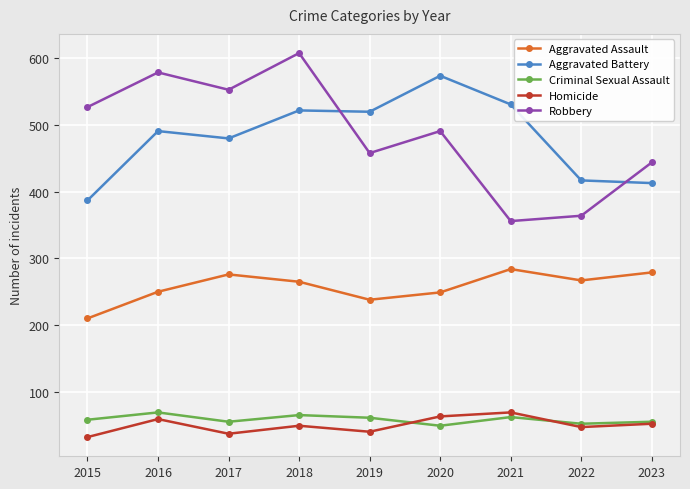

What is the value of the Homicide point at the 5th from the left?

40